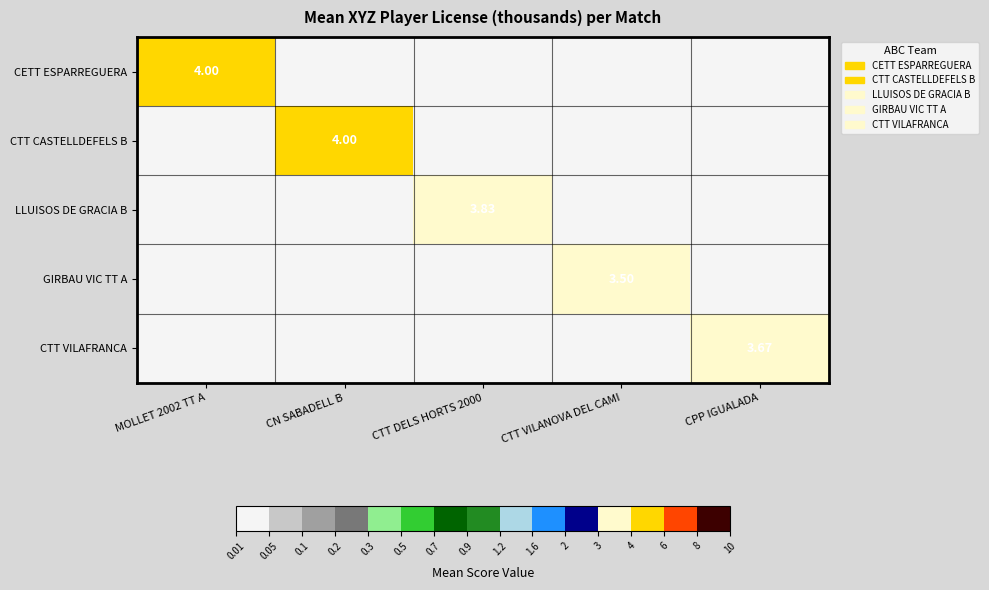

At which label does CTT VILAFRANCA reach its peak?

CPP IGUALADA